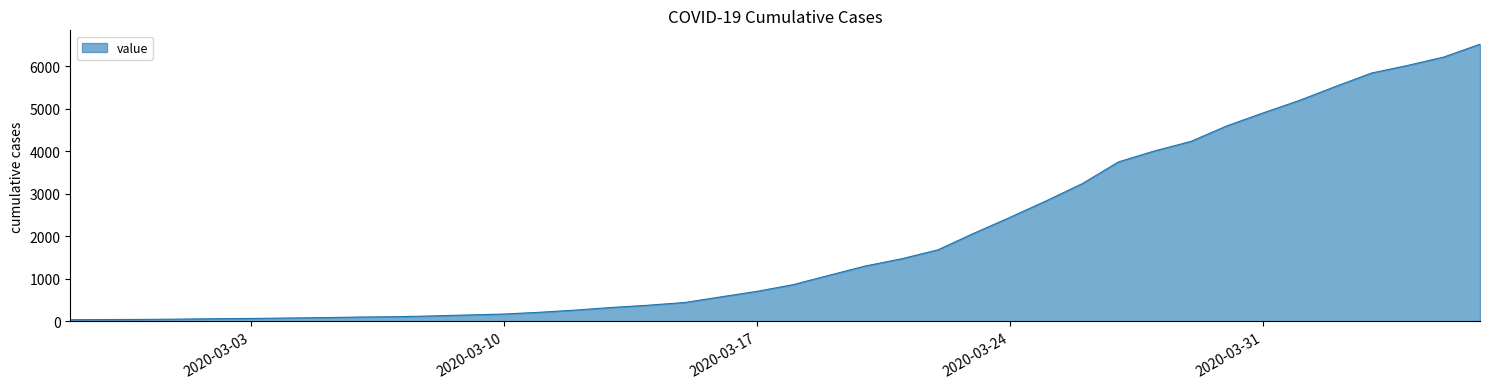

What is the greatest value displayed?

6522